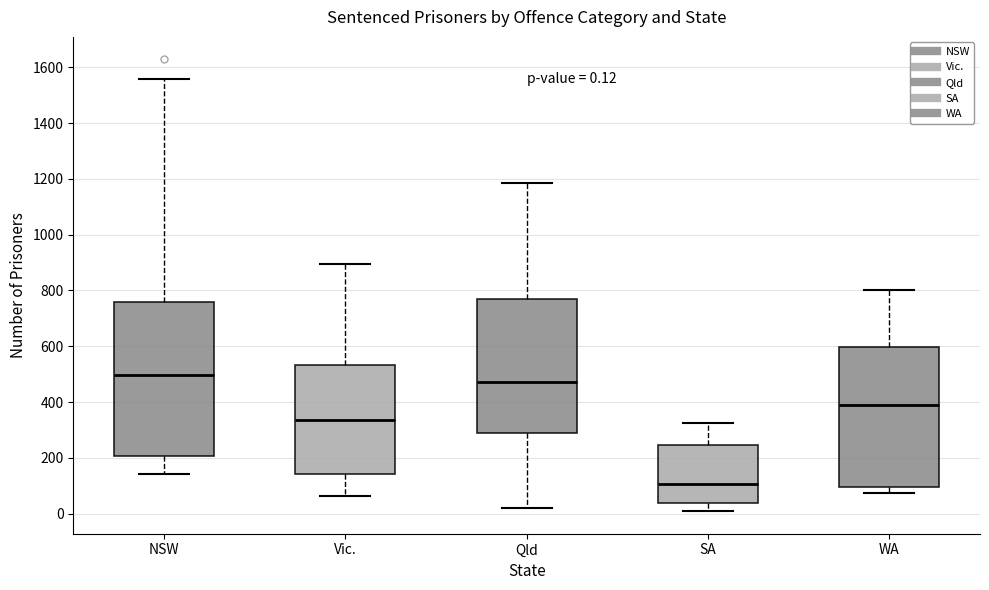

Which box is the tallest, from its lower edge to its upper edge?

NSW